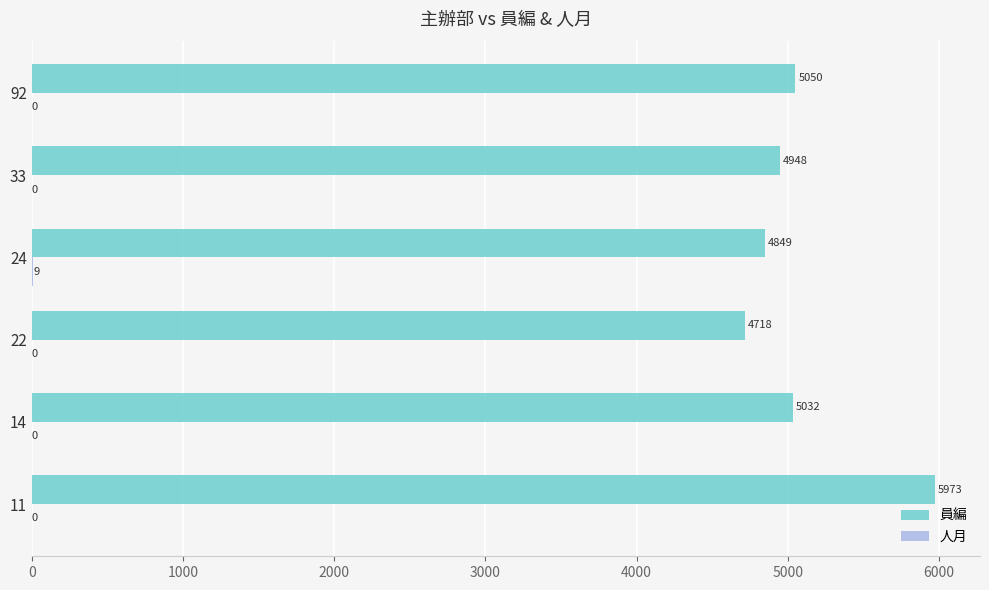

Between 14 and 24, which series saw the biggest shift?

員編